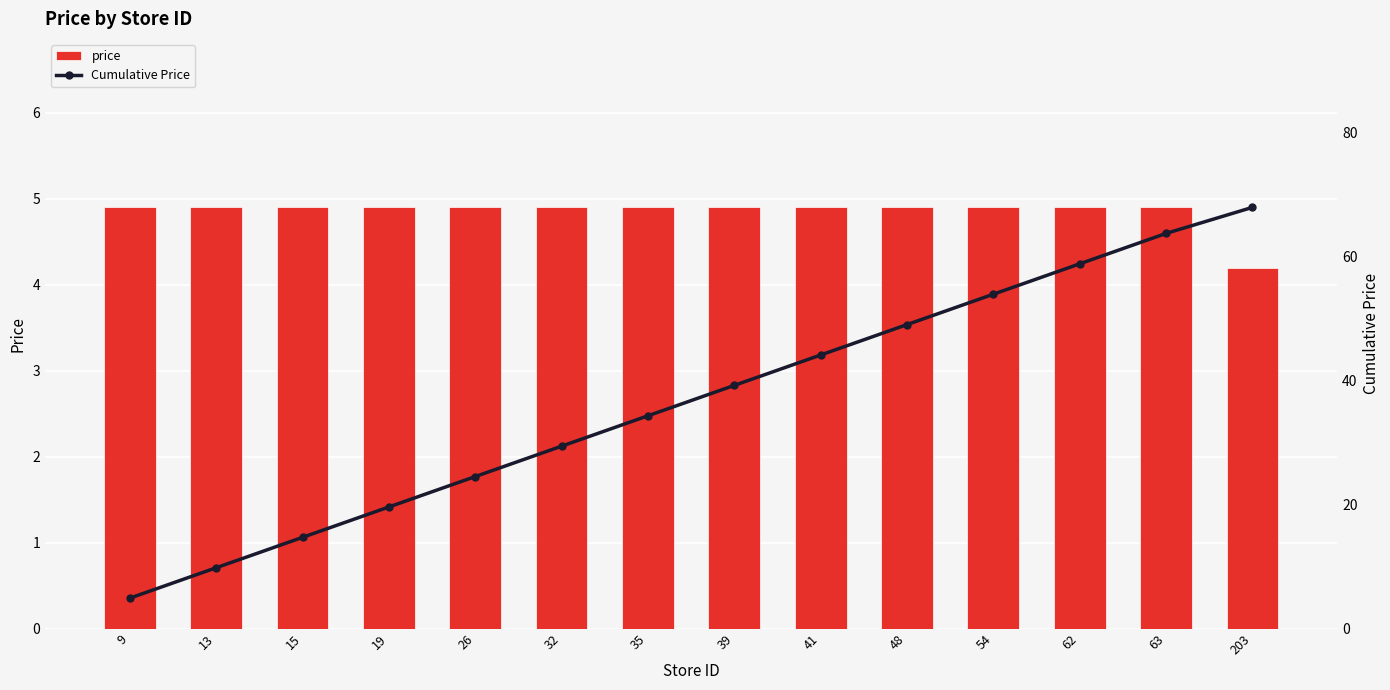

Reading right to left, list all the values displayed in this chart.

price: 4.2	4.9	4.9	4.9	4.9	4.9	4.9	4.9	4.9	4.9	4.9	4.9	4.9	4.9
Cumulative Price: 67.9	63.7	58.8	53.9	49.0	44.1	39.2	34.3	29.4	24.5	19.6	14.7	9.8	4.9